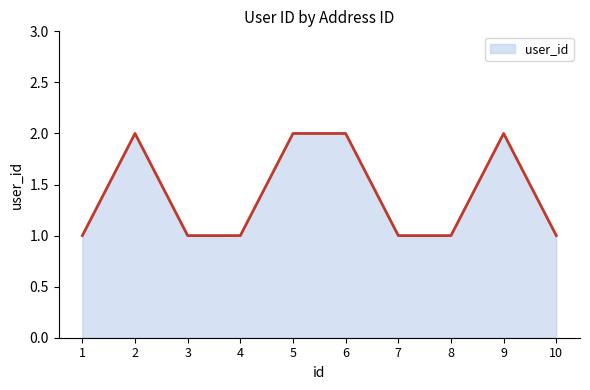

What is the average value?

1